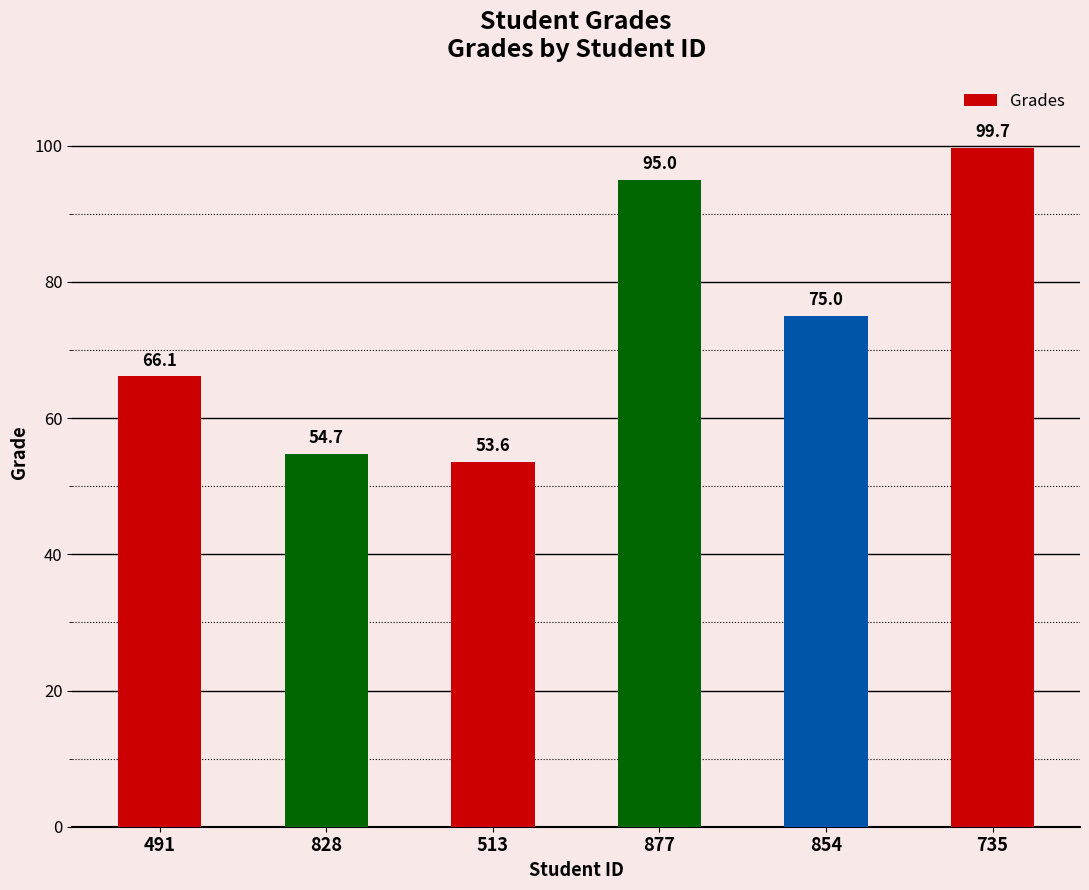

Is it true that the value at 877 is 154.9?

False